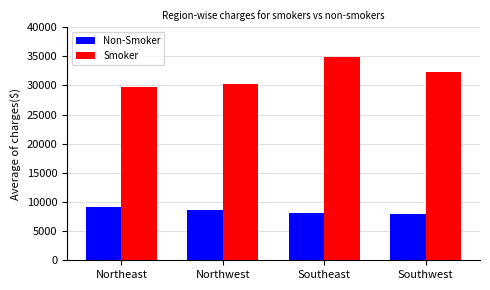

How many values in the Smoker series are below 32269?

2